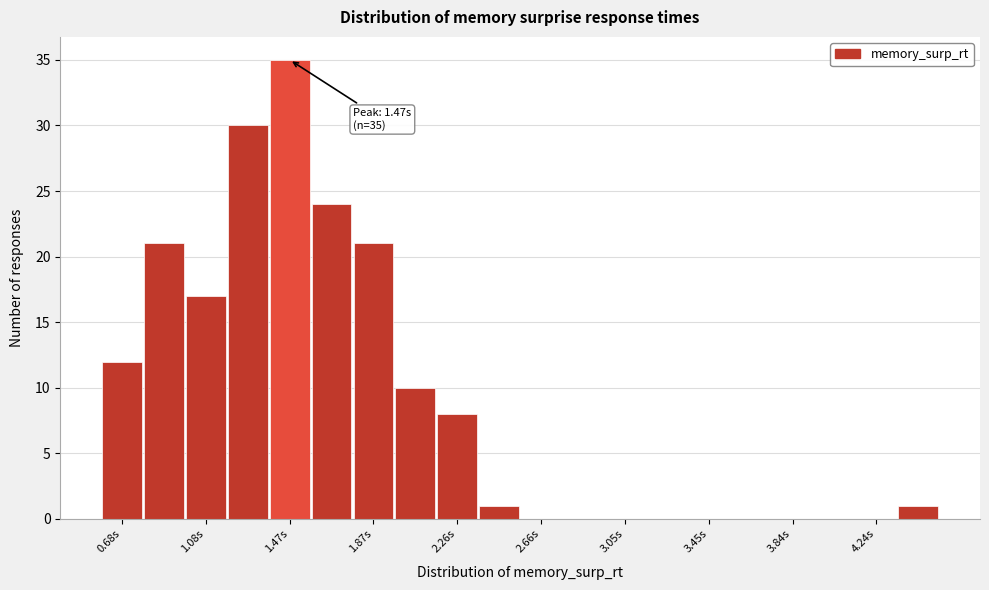

Around what value on the x-axis is the tallest bar? Give the approximate position of its centre, as read against the axis.

1.45